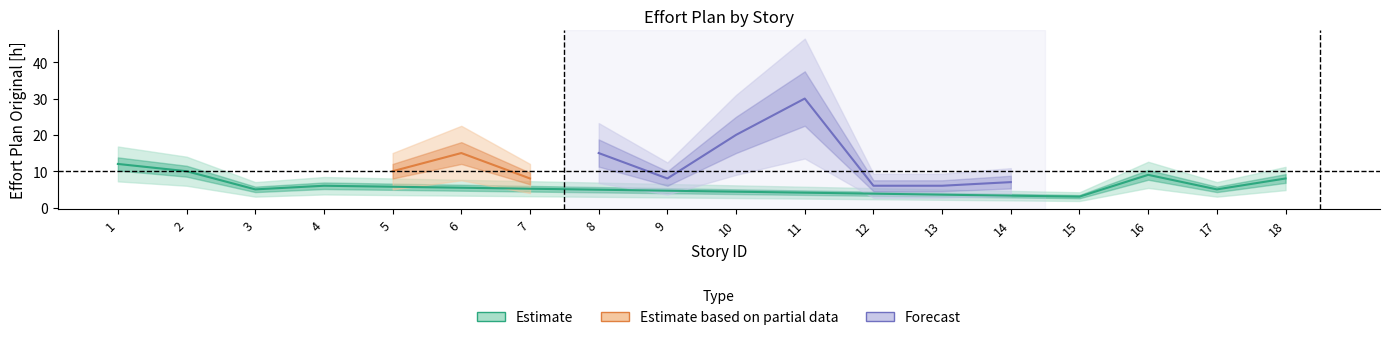

True or false: the data has more than 2 interior local peaks.

True